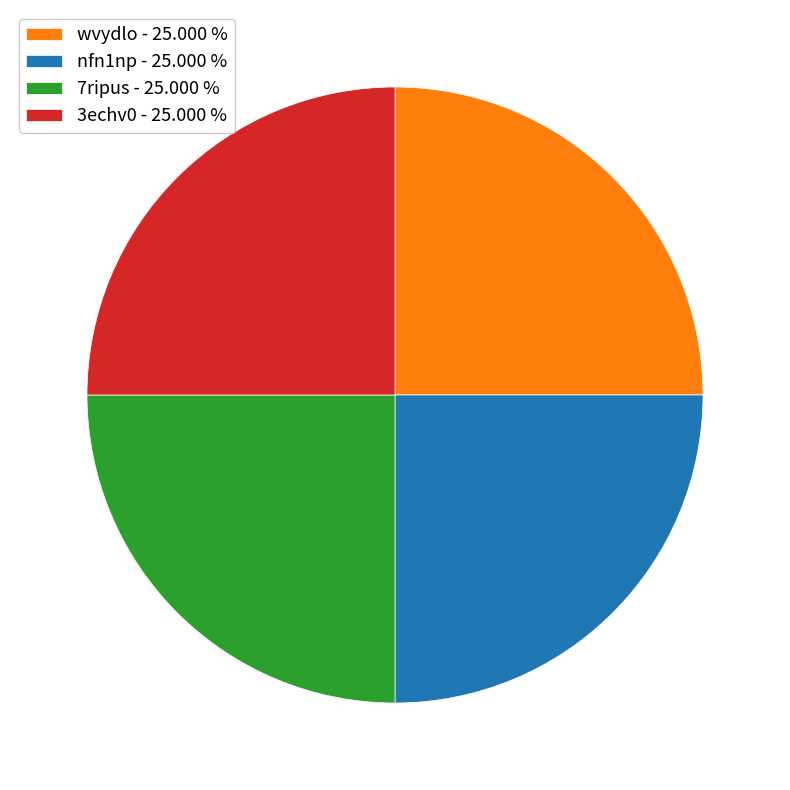

Is there a majority slice in this chart?

No